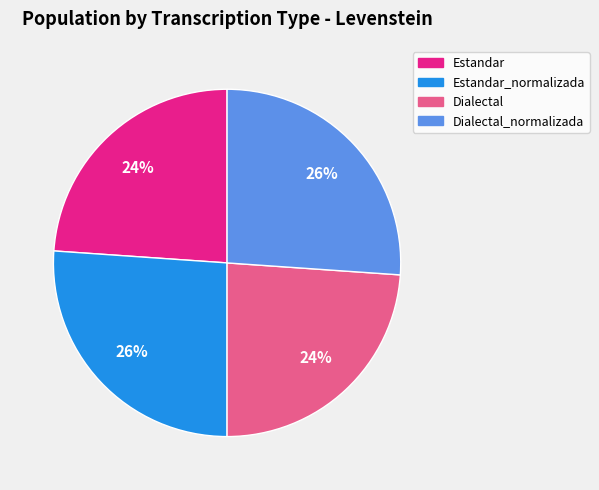

Does any single category account for the majority?

No